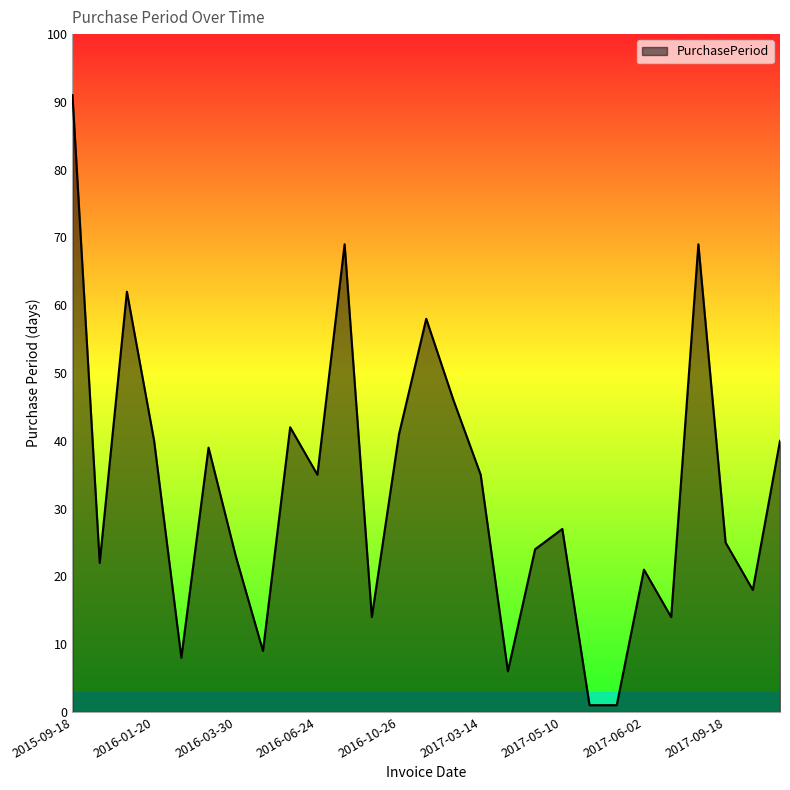

What is the difference between the maximum and minimum values?

90